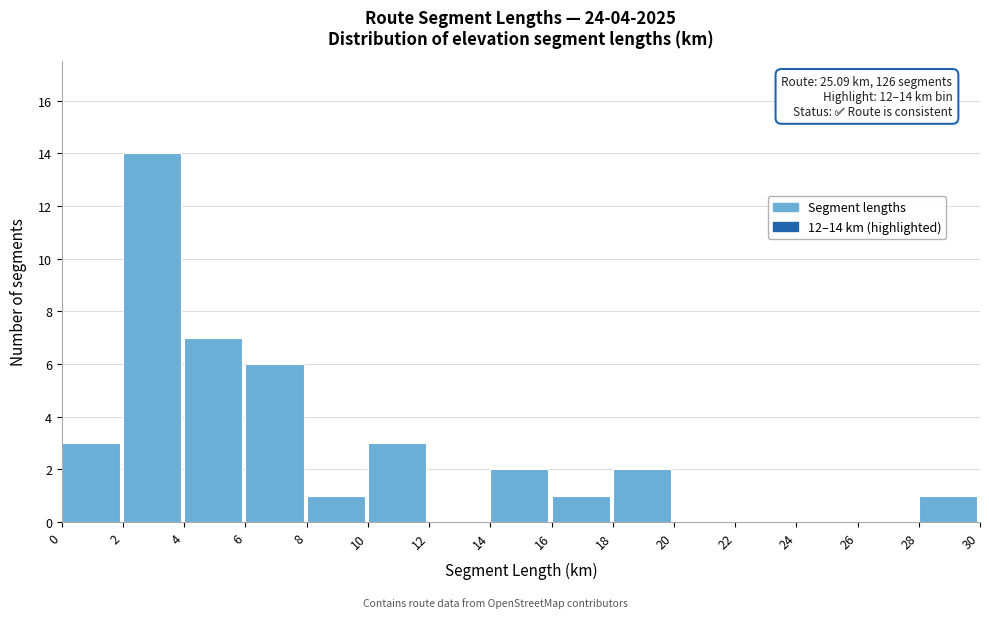

Over which range of the x-axis is the bar tallest?

2 to 4